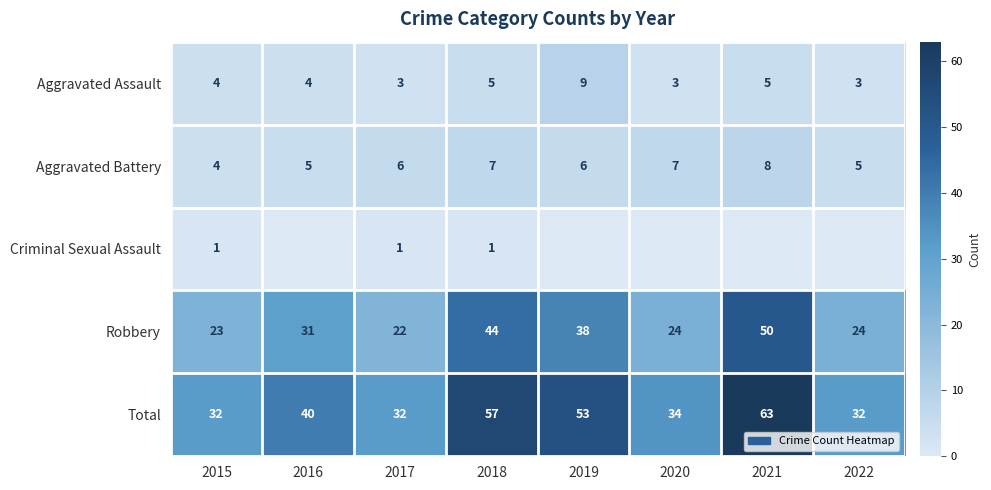

How many Aggravated Battery values are between 5 and 7?

6